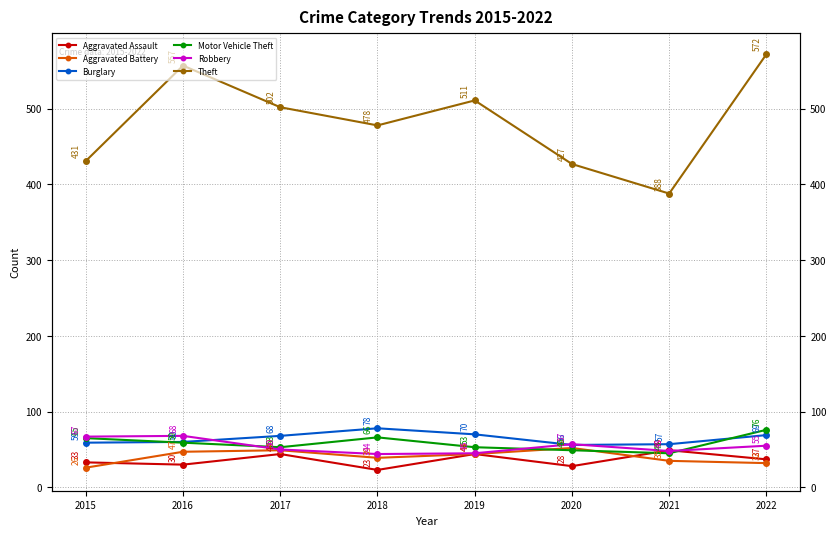

True or false: Burglary has more than 2 interior local peaks.

False